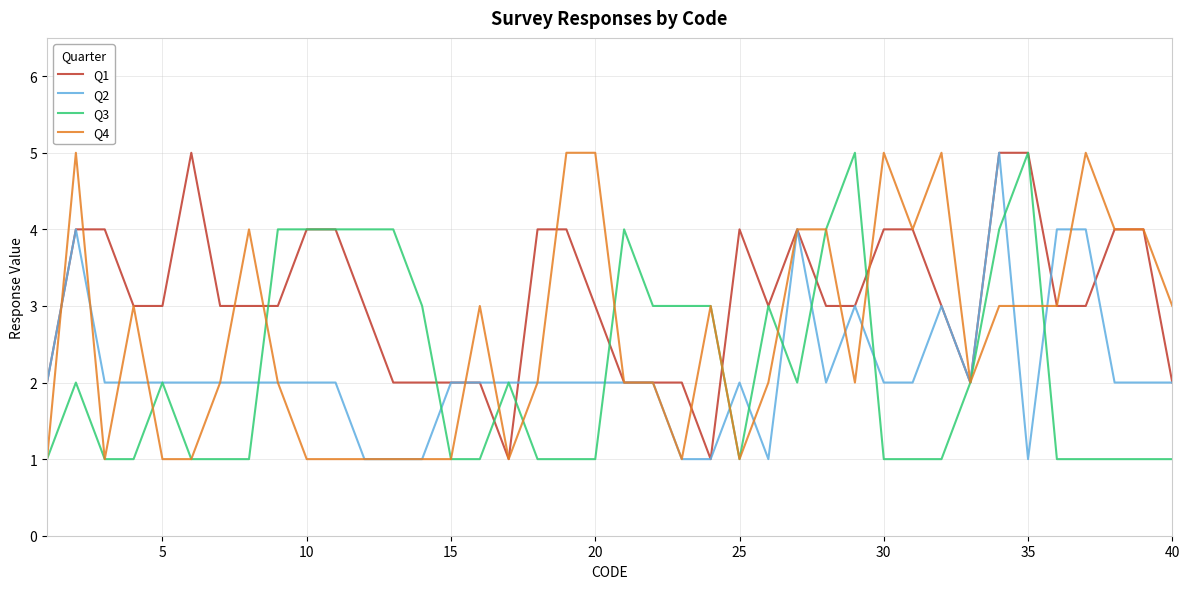

Which series has the largest total across all categories?

Q1